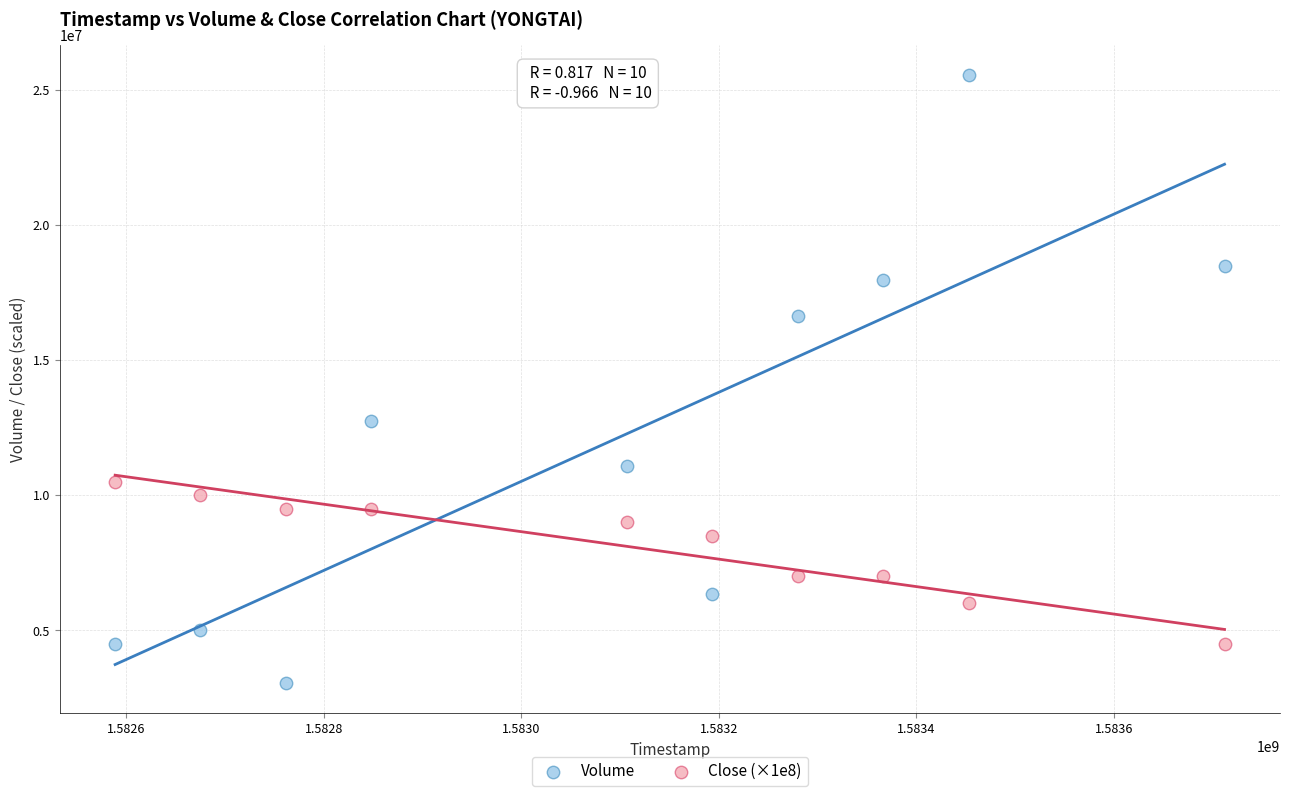

Which series has the widest spread of Y values?

Volume